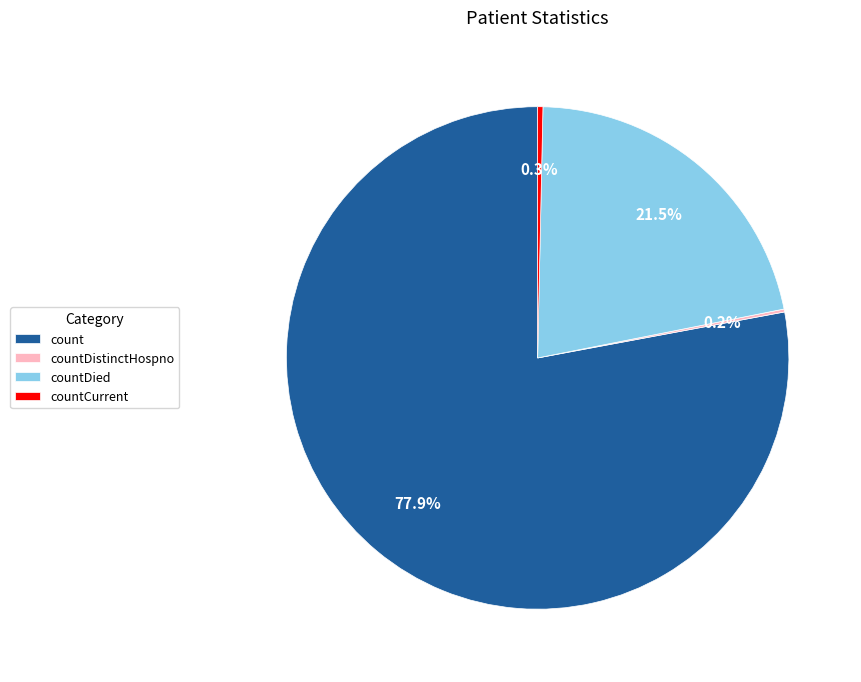

Is it true that countDied is 8% of the pie?

False